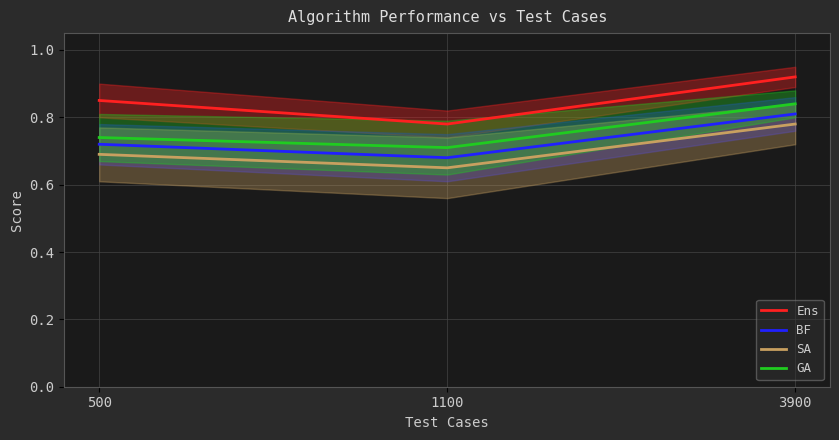

Rank the categories by Ens value from highest to lowest.

3900, 500, 1100